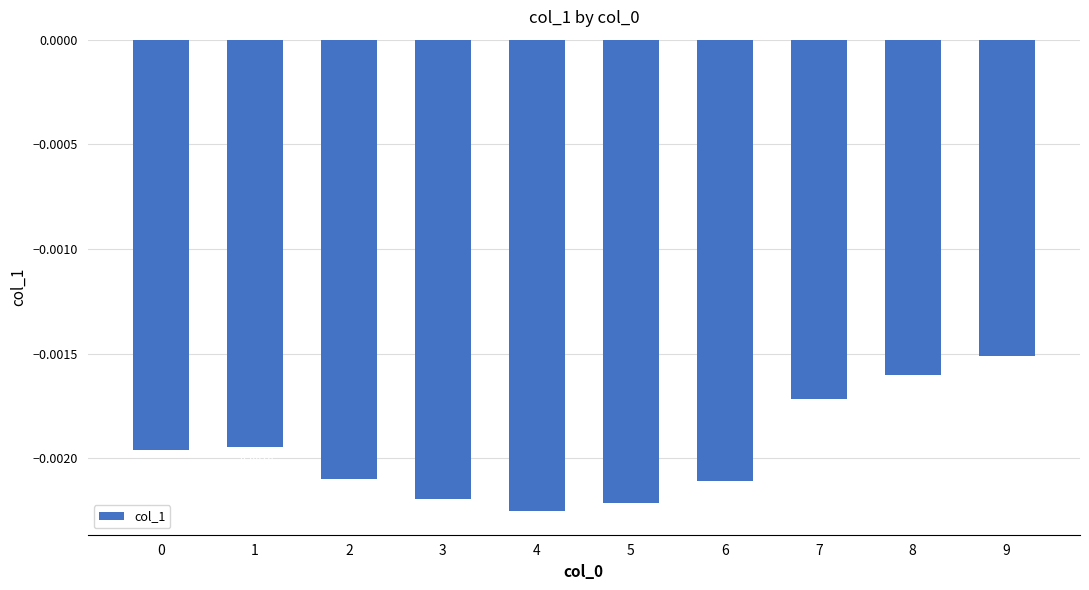

Count the number of data series in this chart.

1